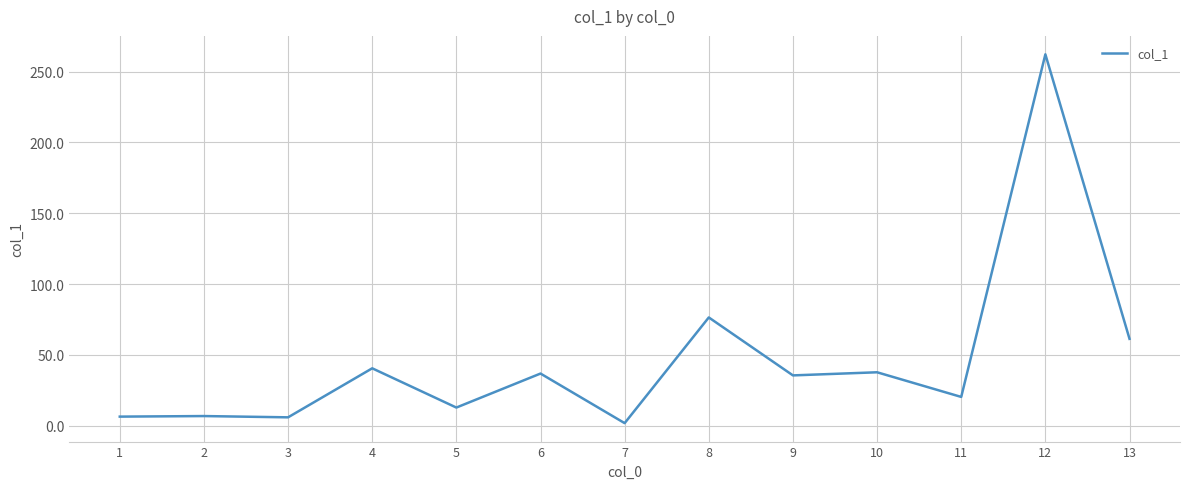

What is the ratio of the value at 9 to the value at 3?

5.9